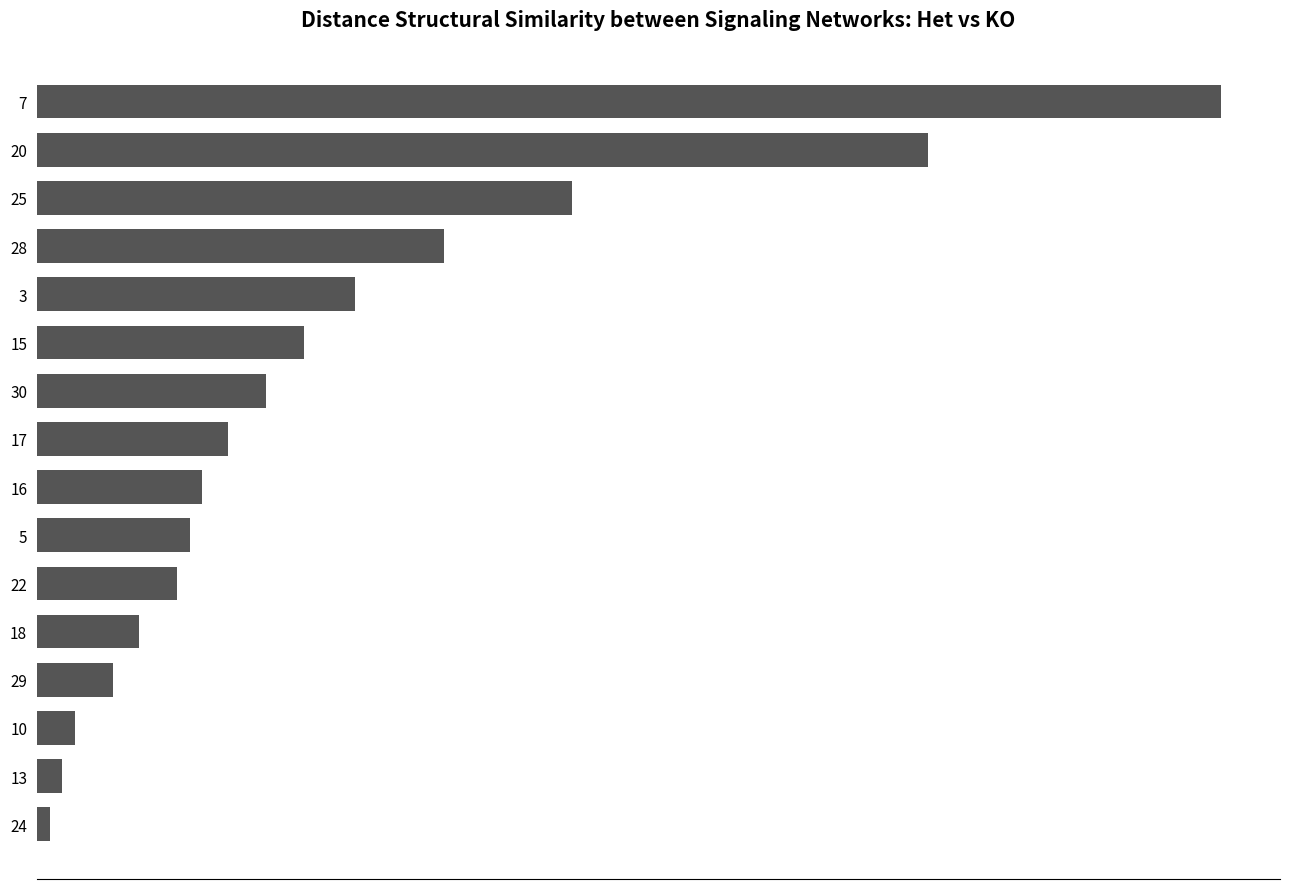

Are the bars horizontal?

Yes